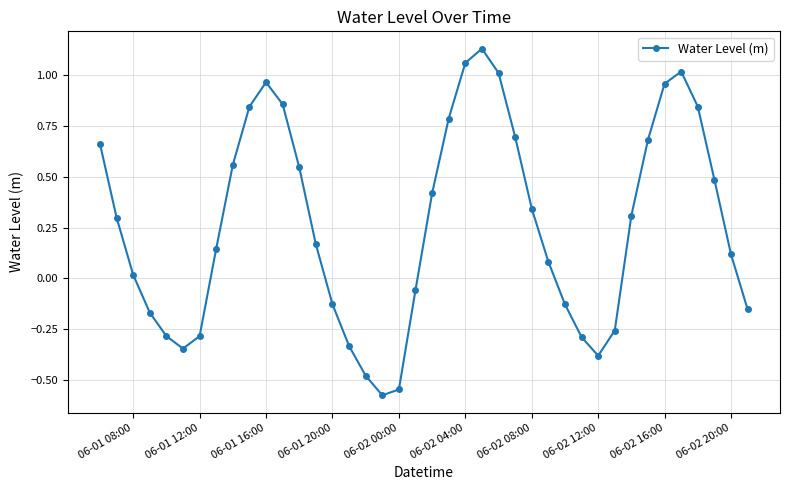

How many interior local valleys (lower than both neighbors) does the data have?

3